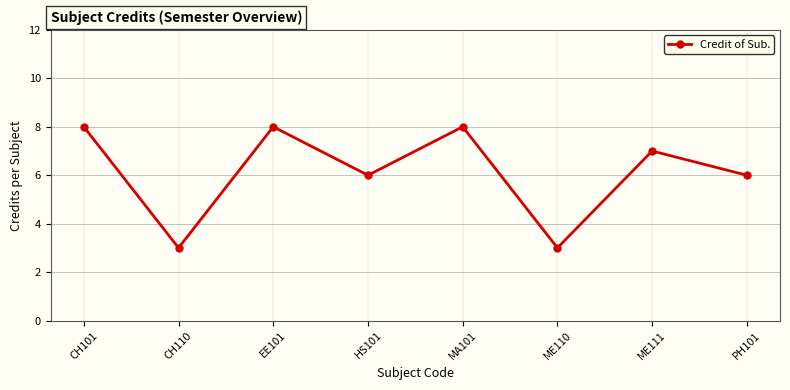

What is the value of the 1st point from the left?

8